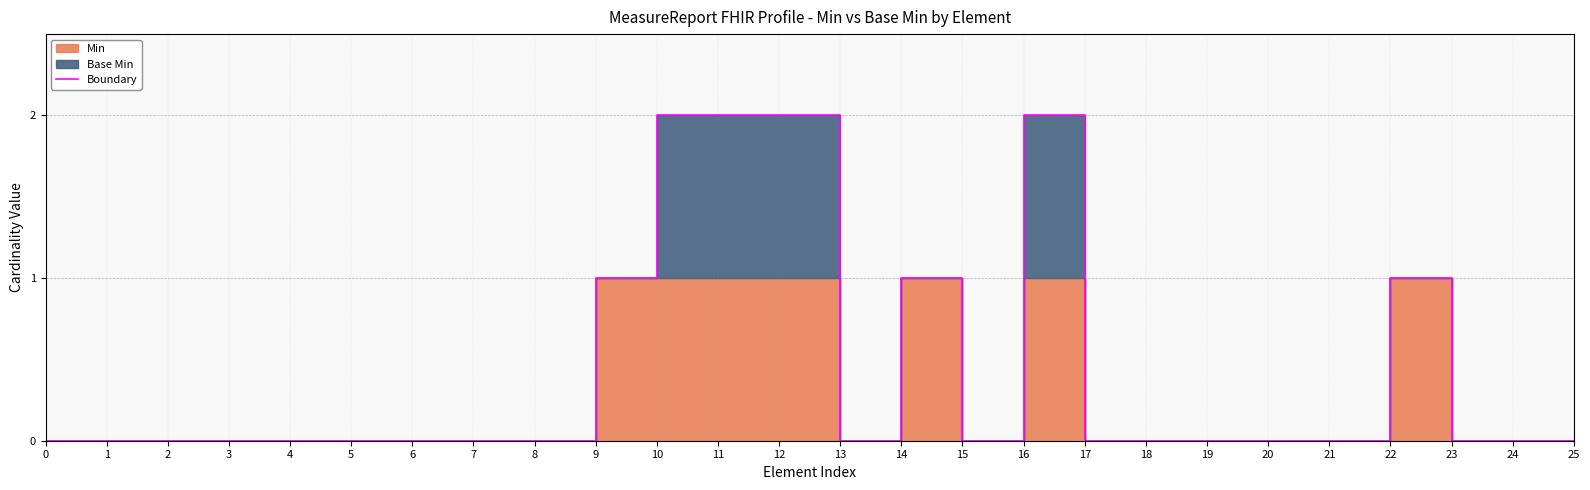

What is the greatest value displayed?

2